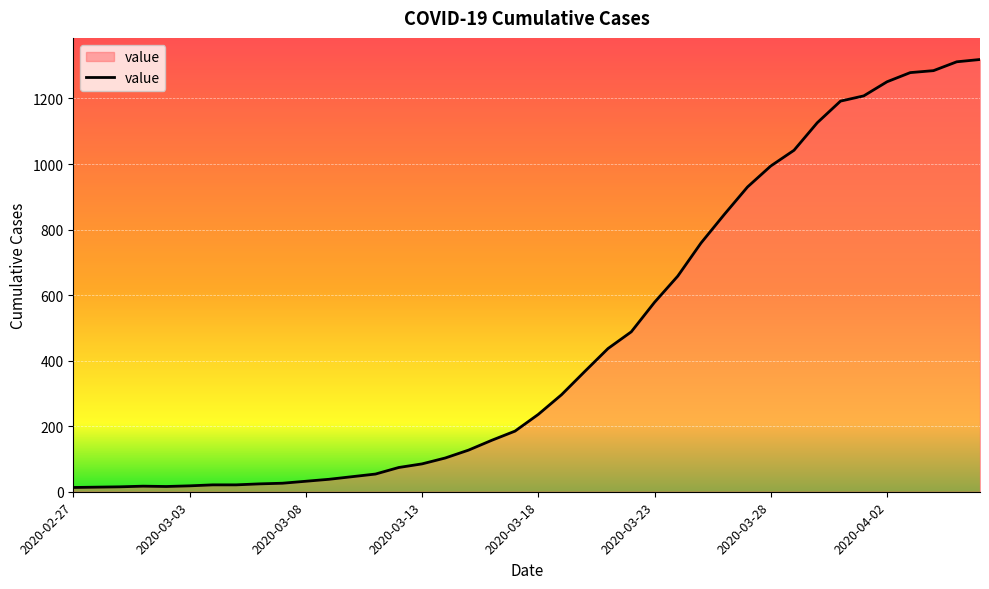

What is the difference between the maximum and minimum values?

1306